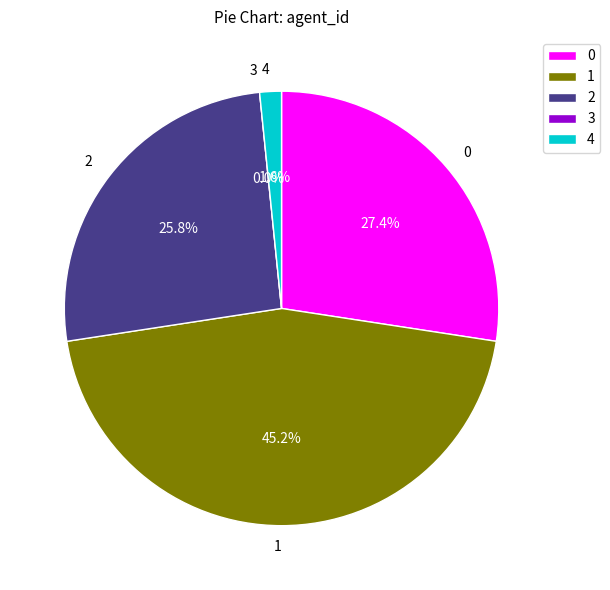

How many segments does this pie chart have?

5